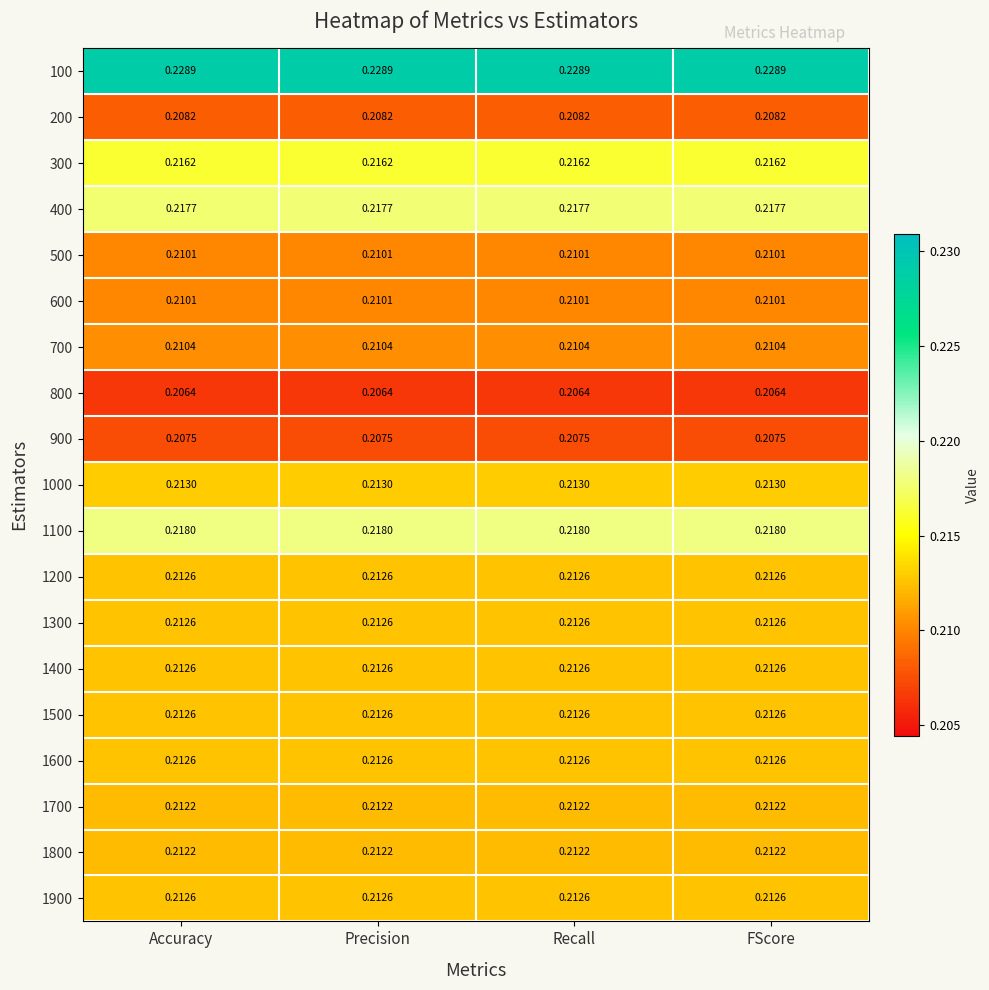

What is the total value across all series at Accuracy?

4.0